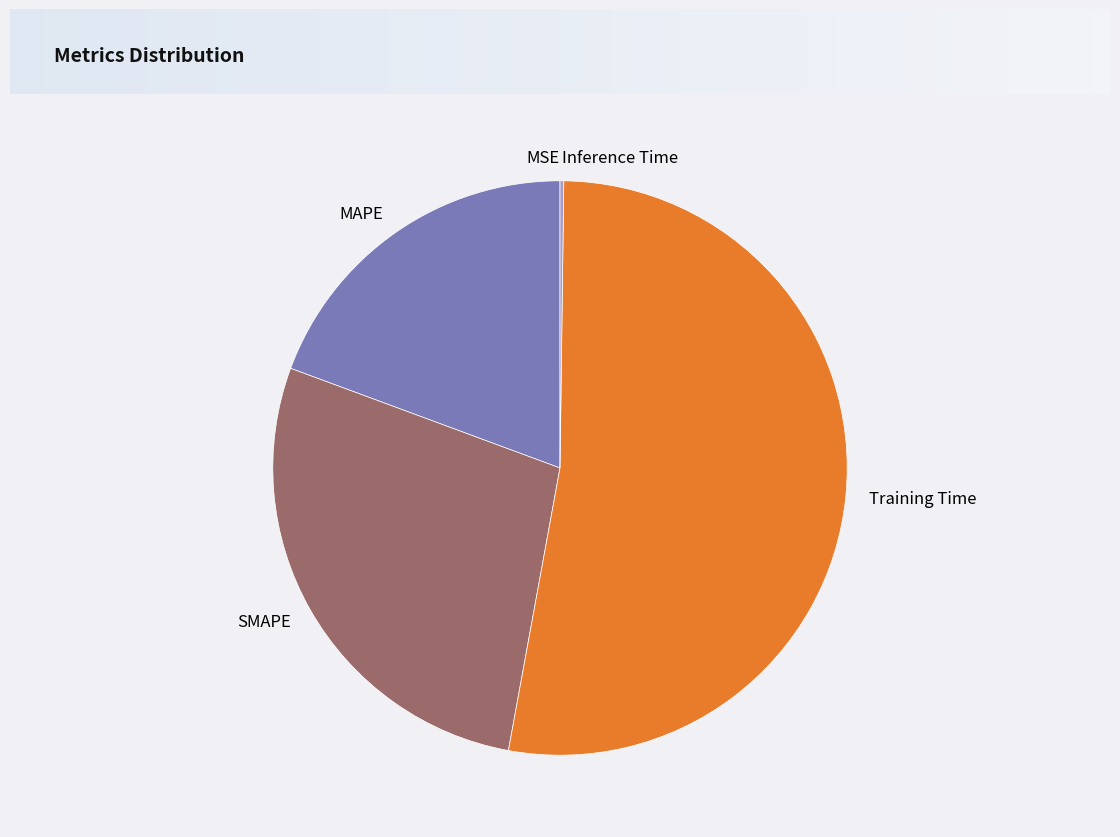

Do Training Time and SMAPE together represent more than half of the pie?

Yes